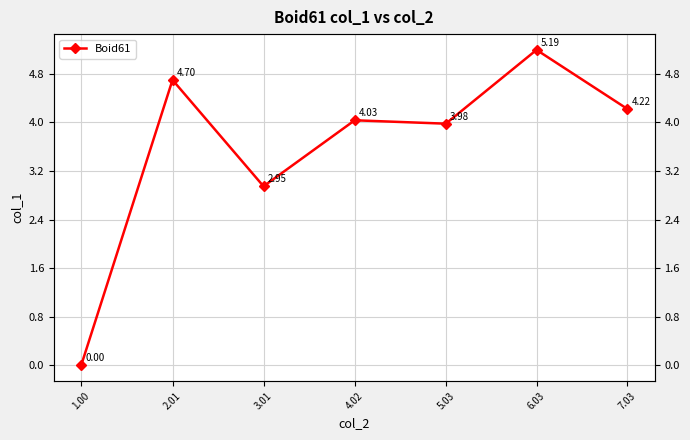

What is the average value?

3.6